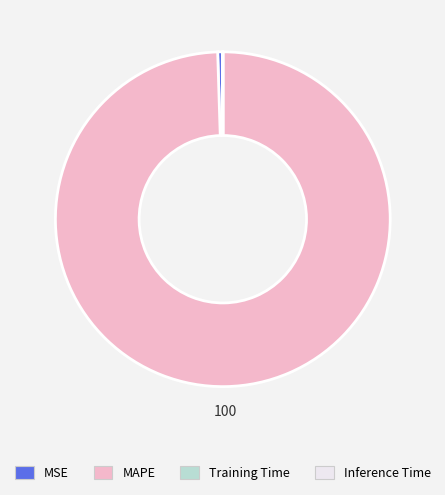

Which slice is the largest?

MAPE